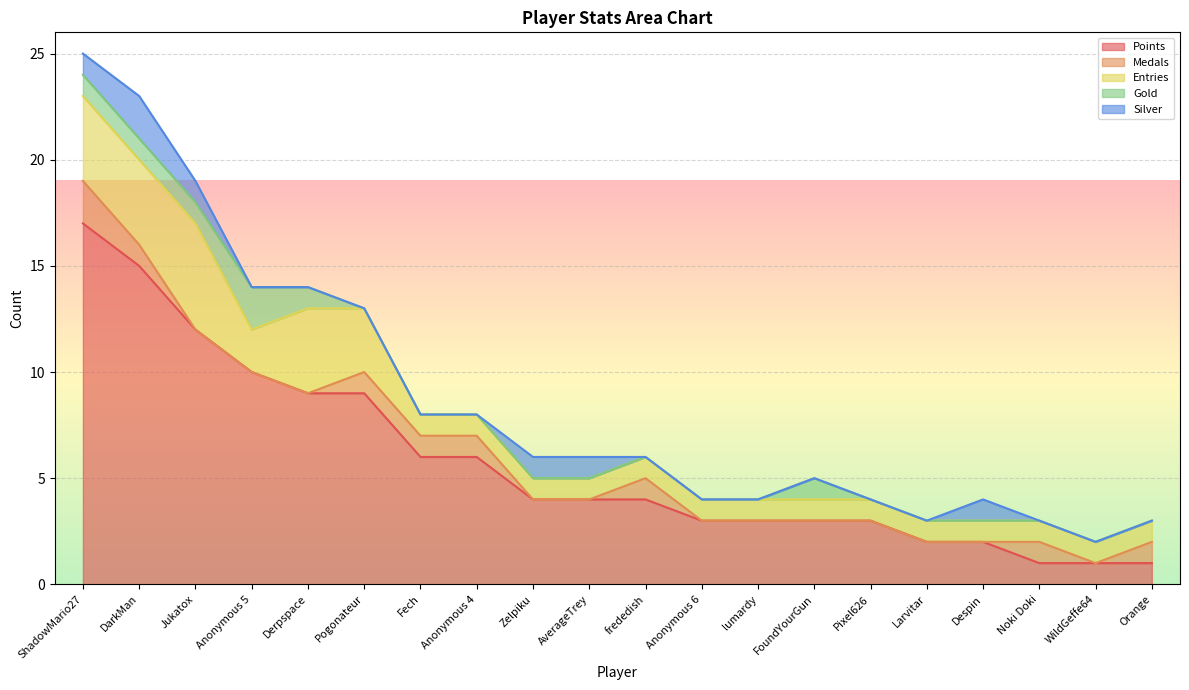

What is the value of the Entries point at the 5th from the left?

4